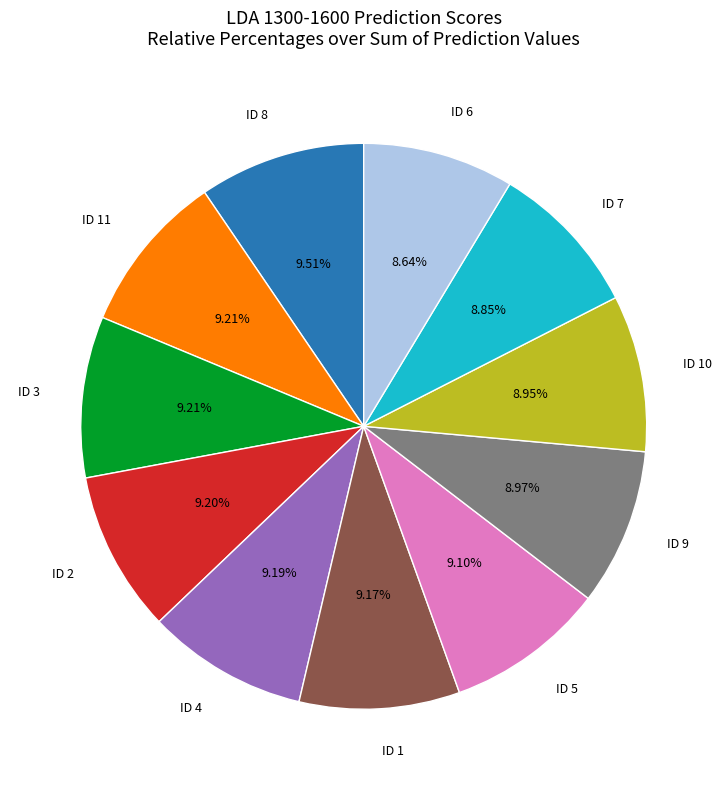

Is there any slice that represents more than half of the pie?

No